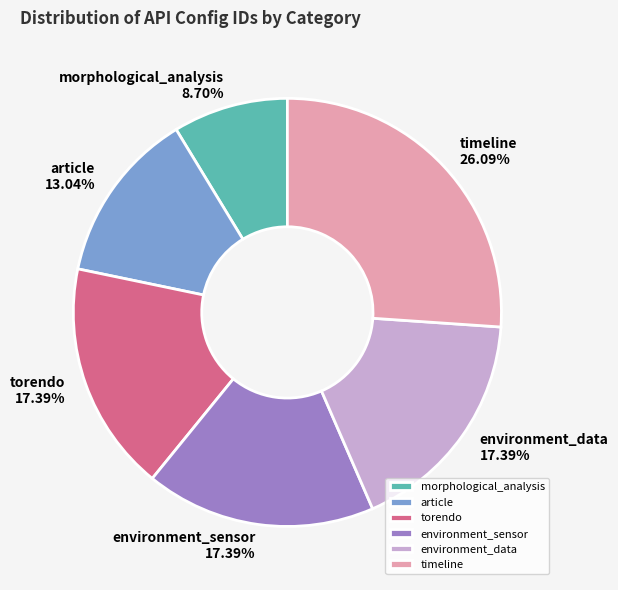

Does torendo account for over 50% of the chart?

No